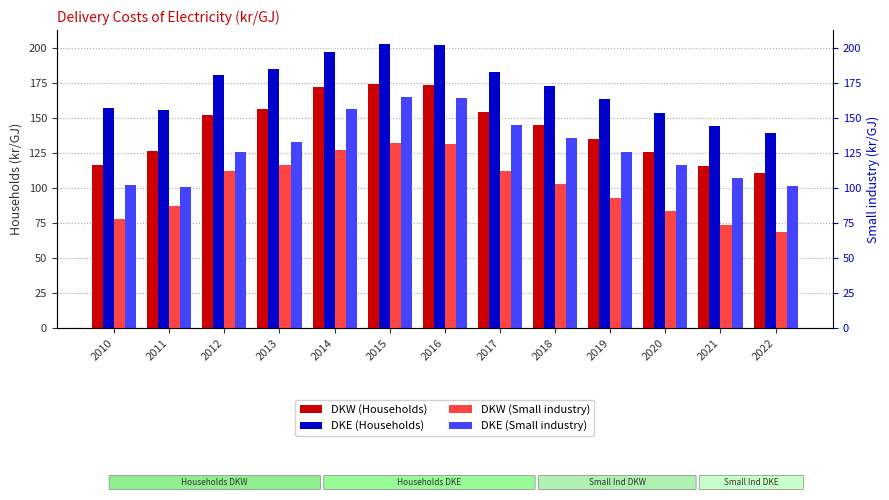

At which label does DKE (Households) reach its peak?

2015